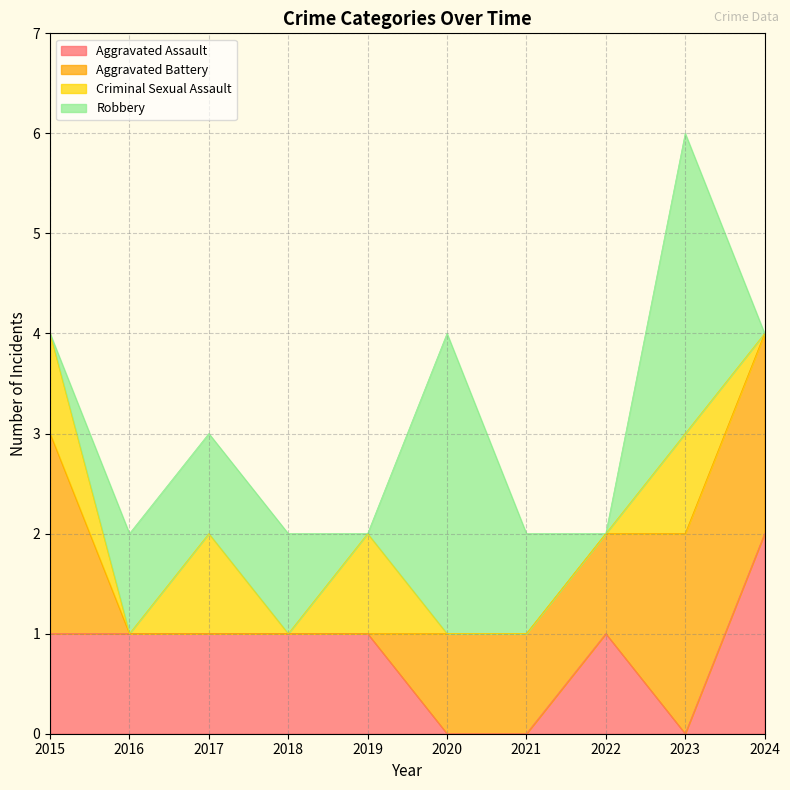

At which category does Robbery reach its first local valley?

2019